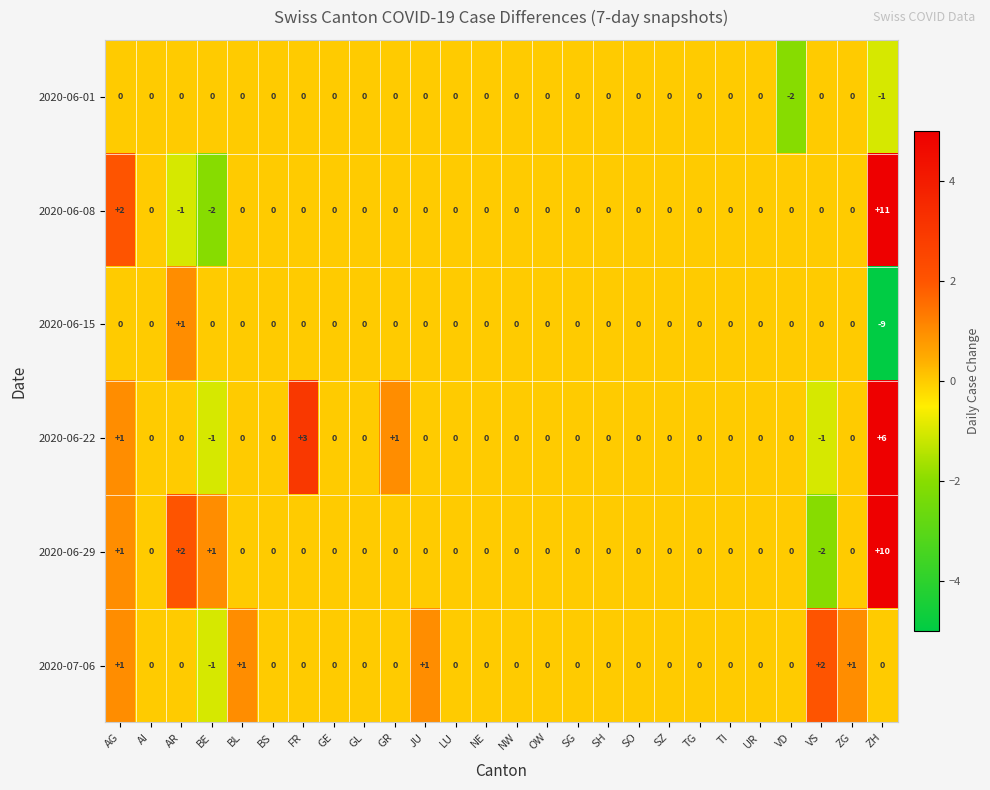

Which series has the largest range (max minus min)?

2020-06-08